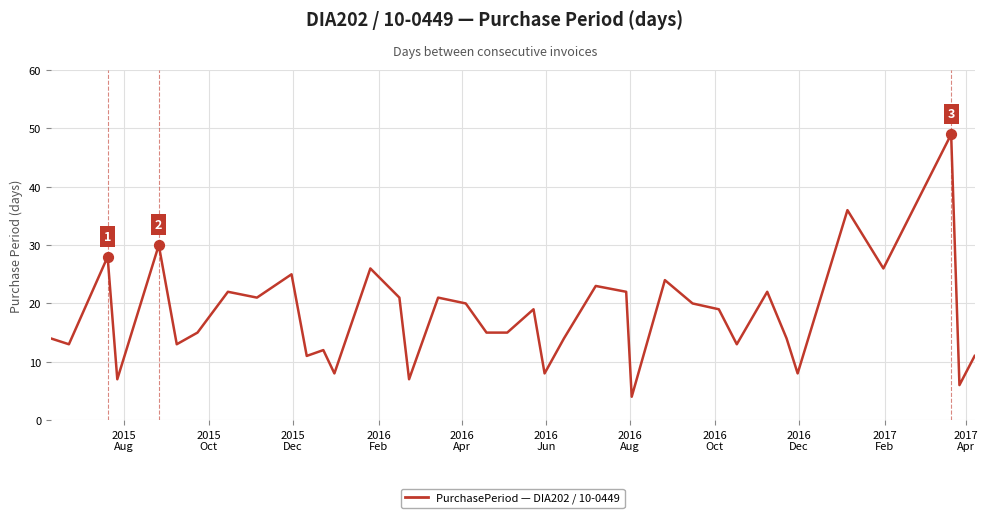

What is the difference between the maximum and minimum values?

45